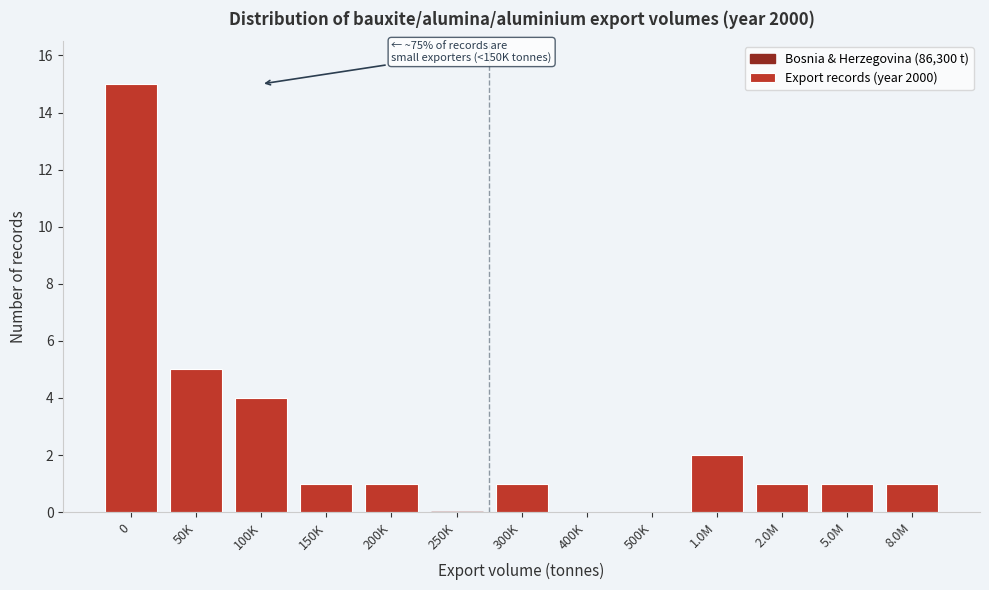

Reading right to left, transcribe all the data shown in this chart.

8.0M=1	5.0M=1	2.0M=1	1.0M=2	500K=0	400K=0	300K=1	250K=0	200K=1	150K=1	100K=4	50K=5	0=15